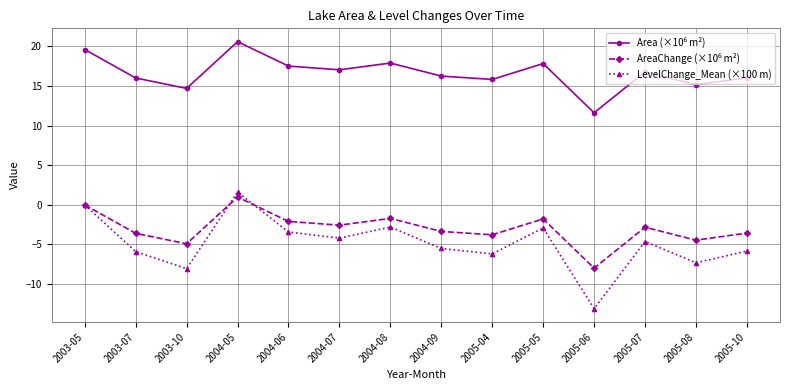

Which series has the widest spread of values?

LevelChange_Mean (×100 m)